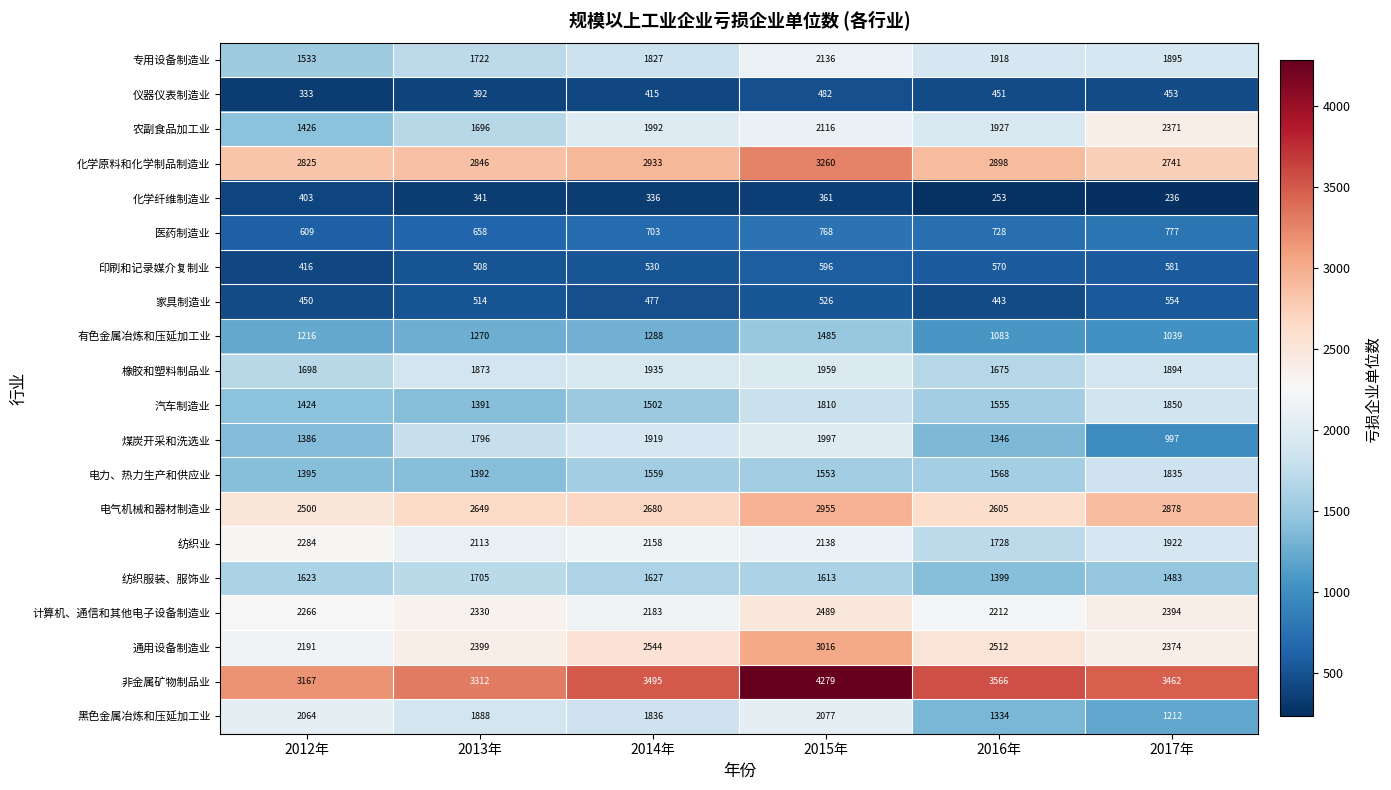

At how many categories does at least one series exceed 3945?

1